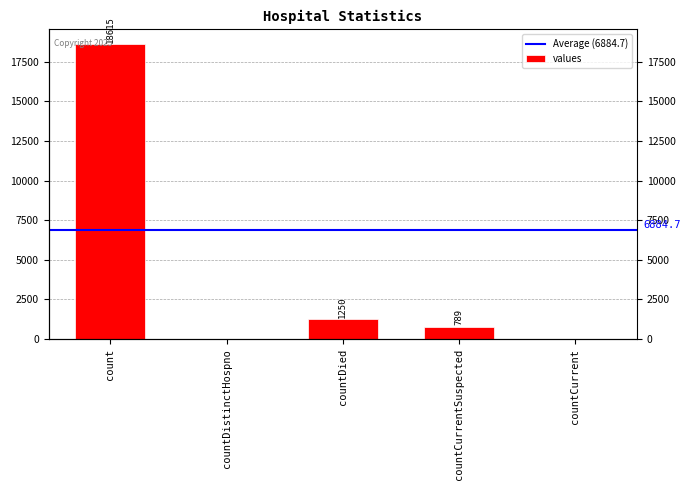

What is the label of the 5th bar from the right?

count